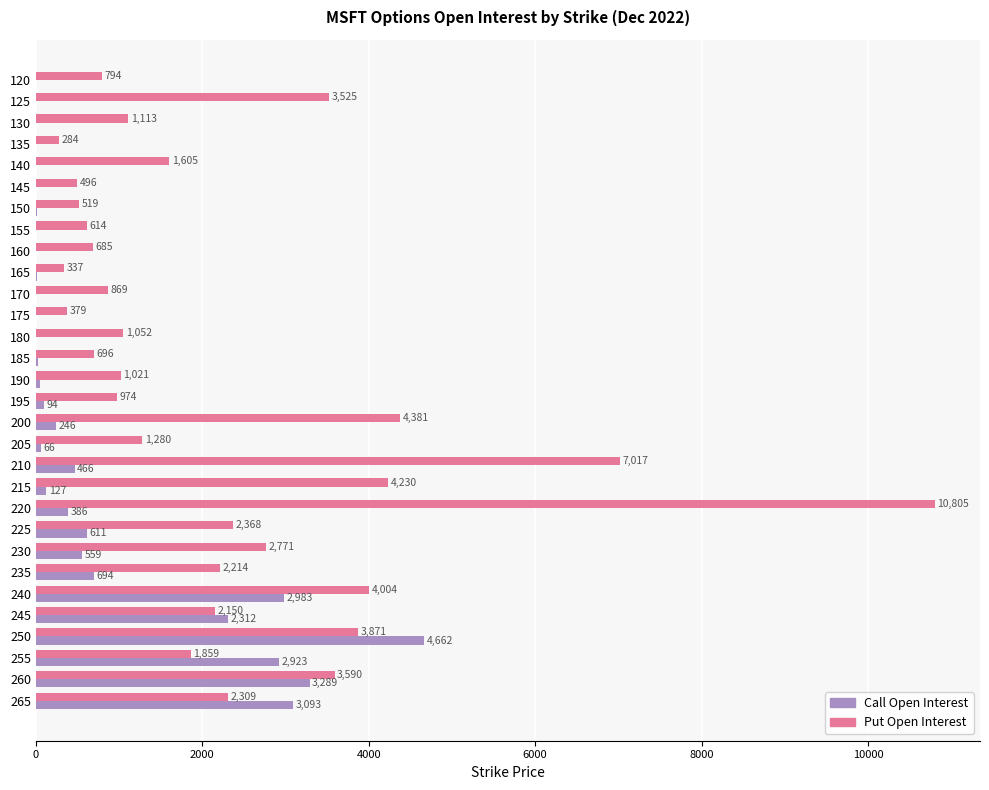

Between 195 and 210, which series saw the biggest shift?

Put Open Interest